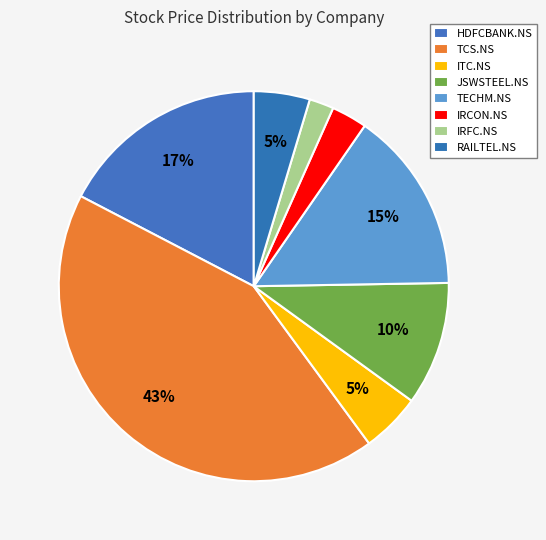

Does TECHM.NS account for over 50% of the chart?

No